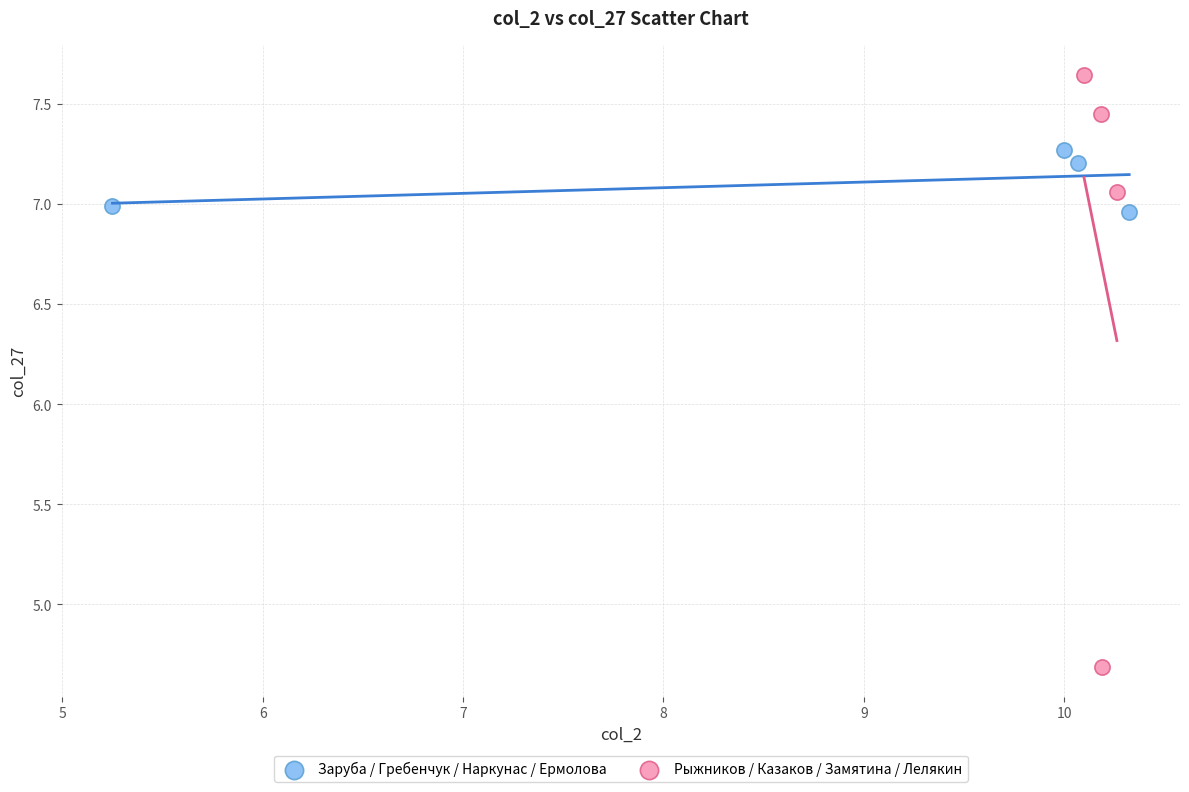

Which series has the largest Y range (max minus min)?

Рыжников / Казаков / Замятина / Лелякин